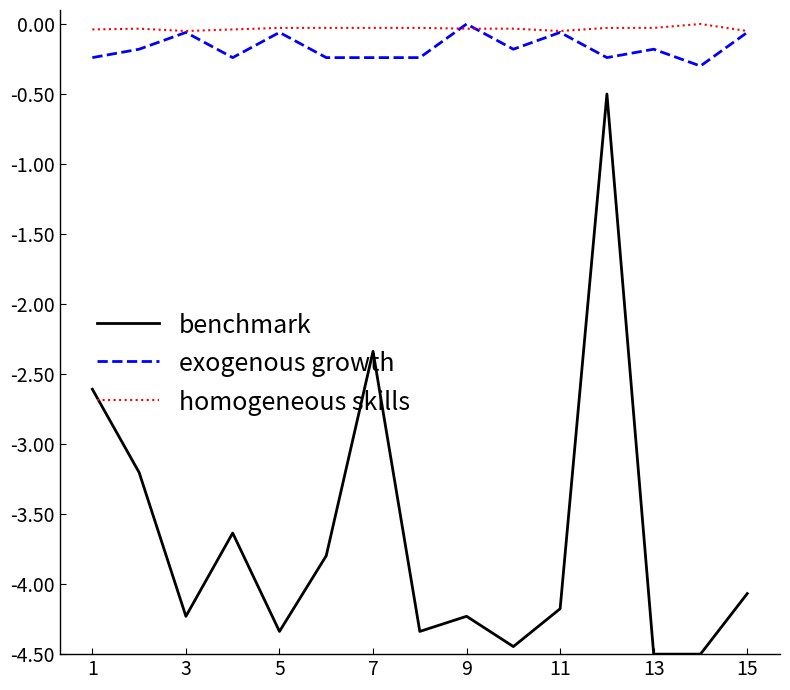

Which series has the largest range (max minus min)?

benchmark